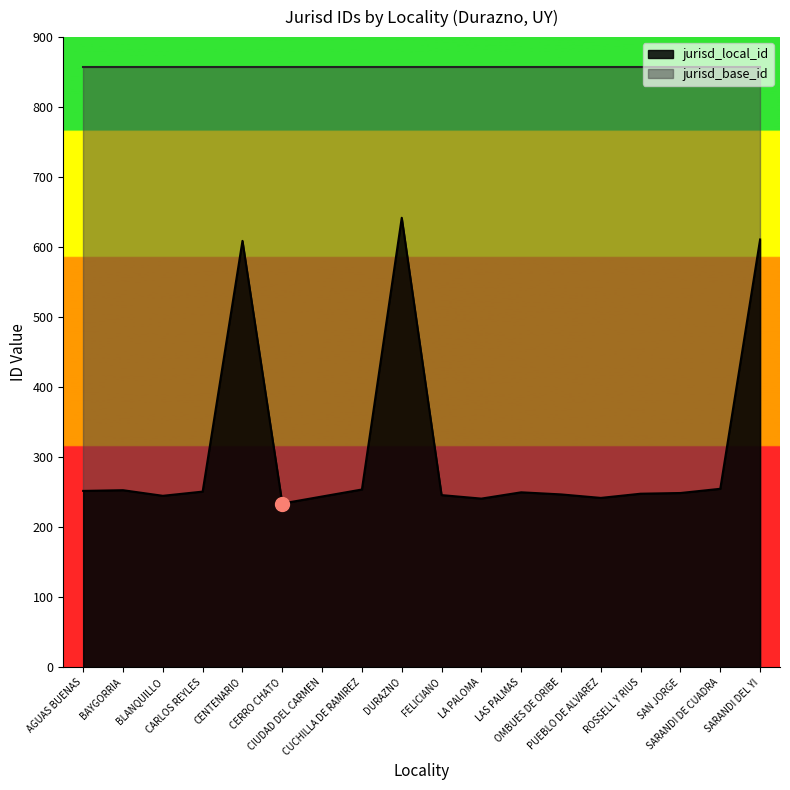

What is the label of the 10th point from the right?

DURAZNO